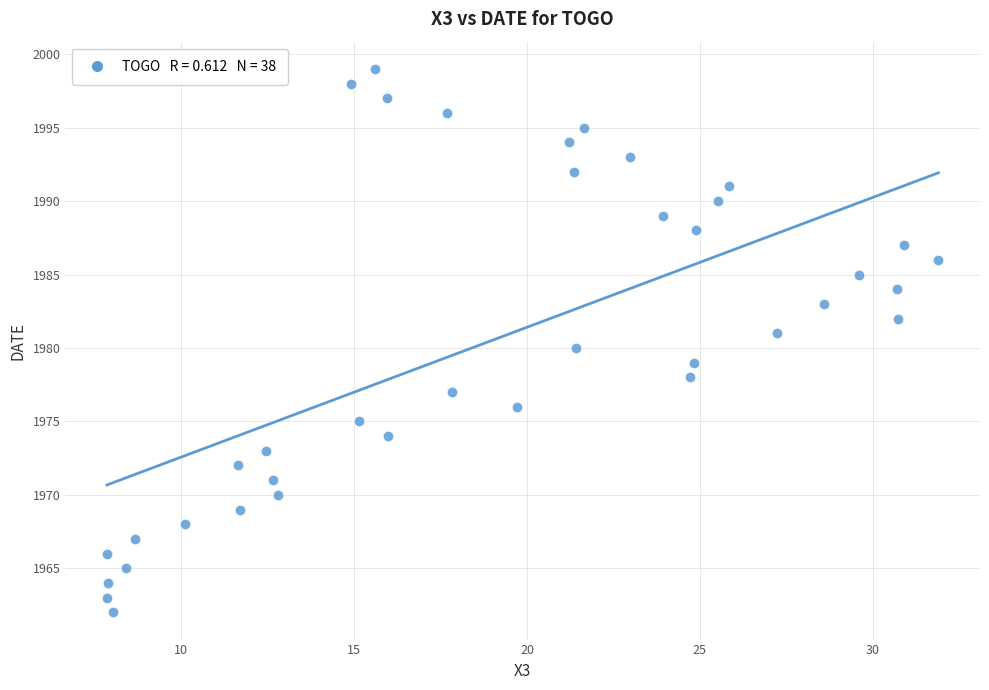

What is the range of Y values (max minus min)?

37